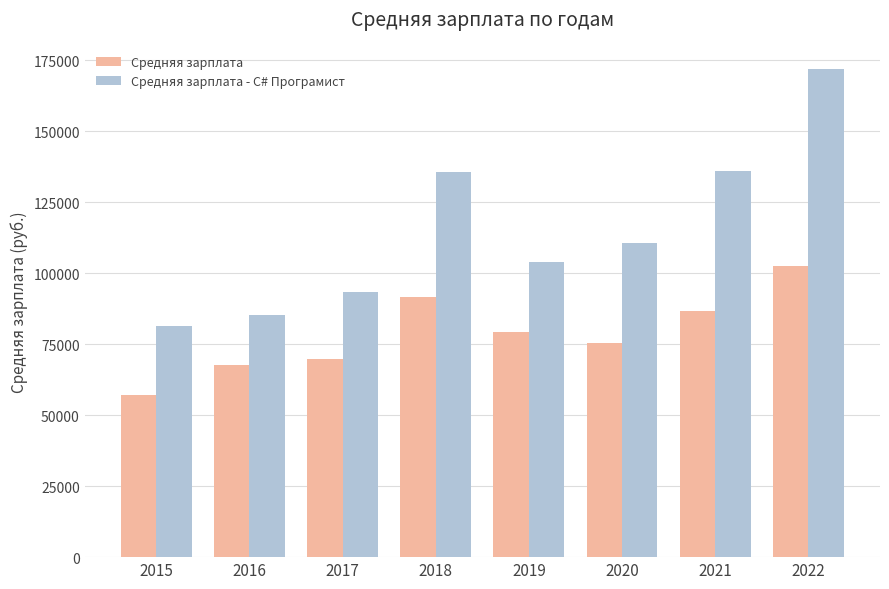

Rank the series by their maximum value, from highest to lowest.

Средняя зарплата - C# Програмист, Средняя зарплата